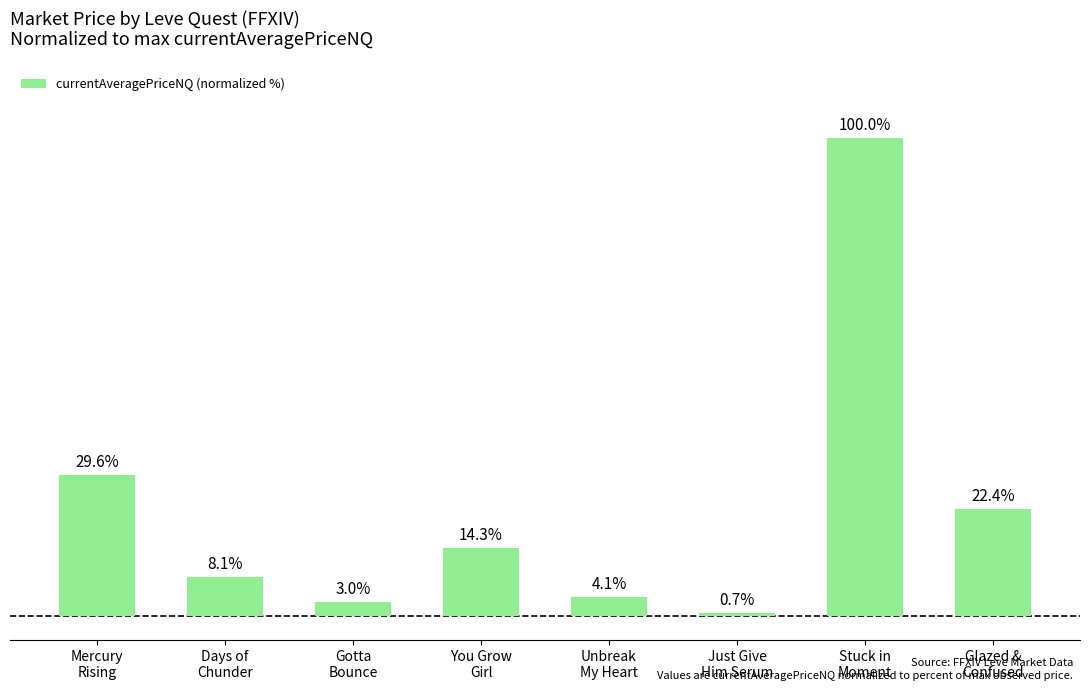

List the labels in order of value, smallest first.

Just Give
Him Serum, Gotta
Bounce, Unbreak
My Heart, Days of
Chunder, You Grow
Girl, Glazed &
Confused, Mercury
Rising, Stuck in
Moment